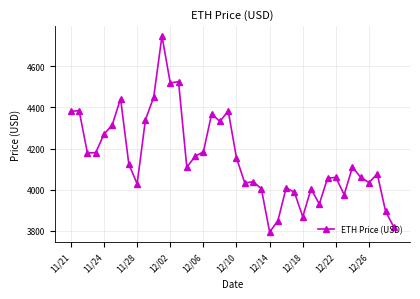

What is the minimum value shown in the chart?

3794.3